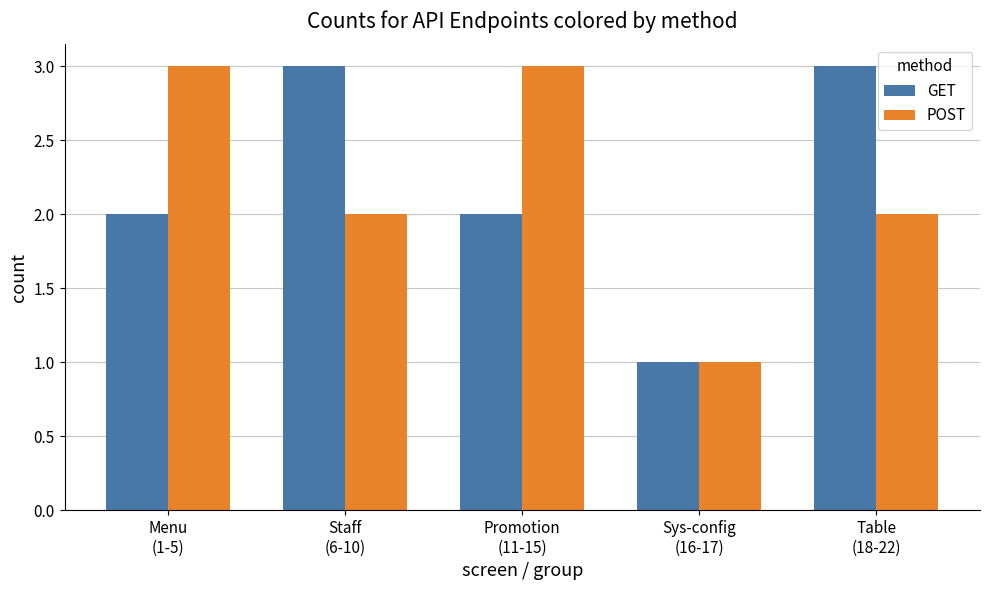

What is the sum of all POST values?

11